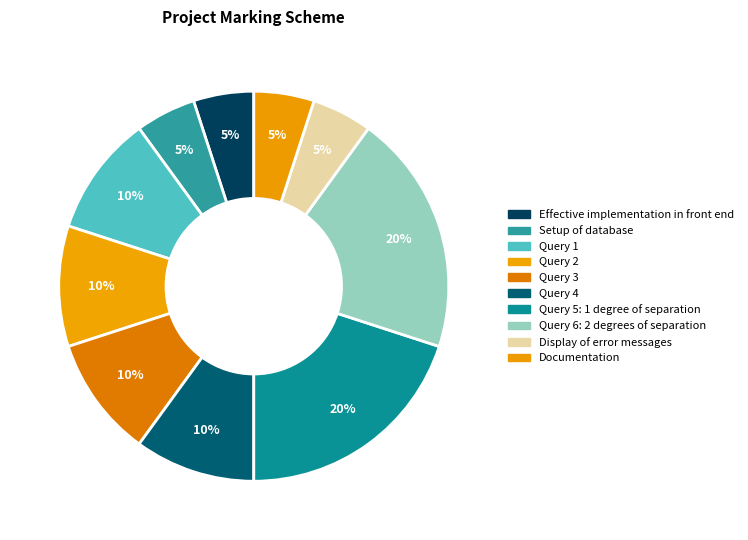

How much of the chart is everything except Documentation?

95.0%